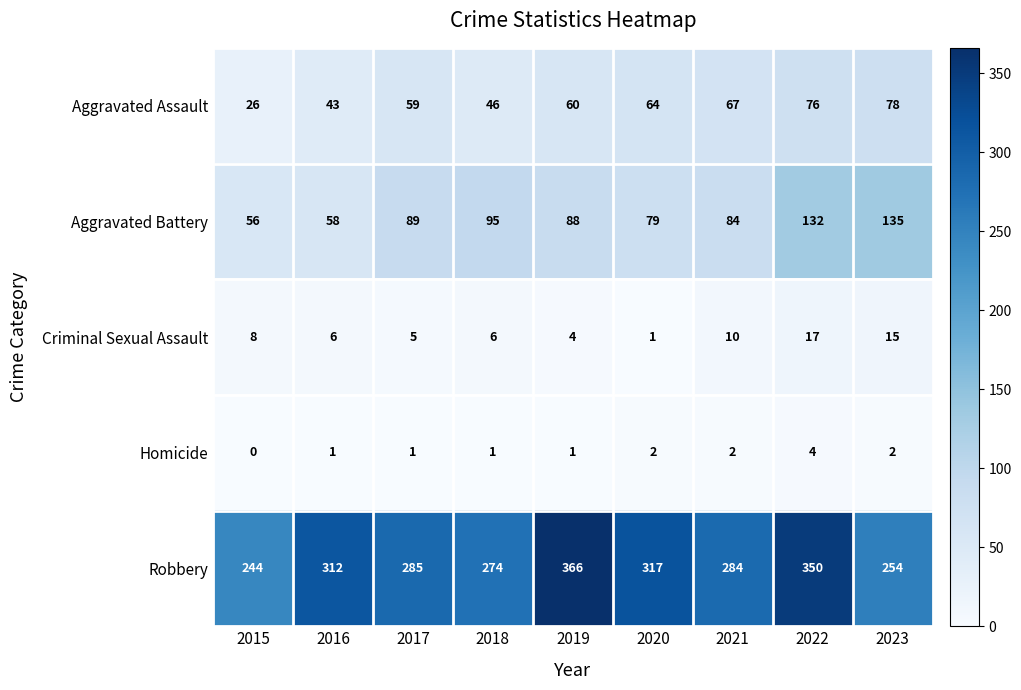

Between 2016 and 2019, which series saw the biggest shift?

Robbery